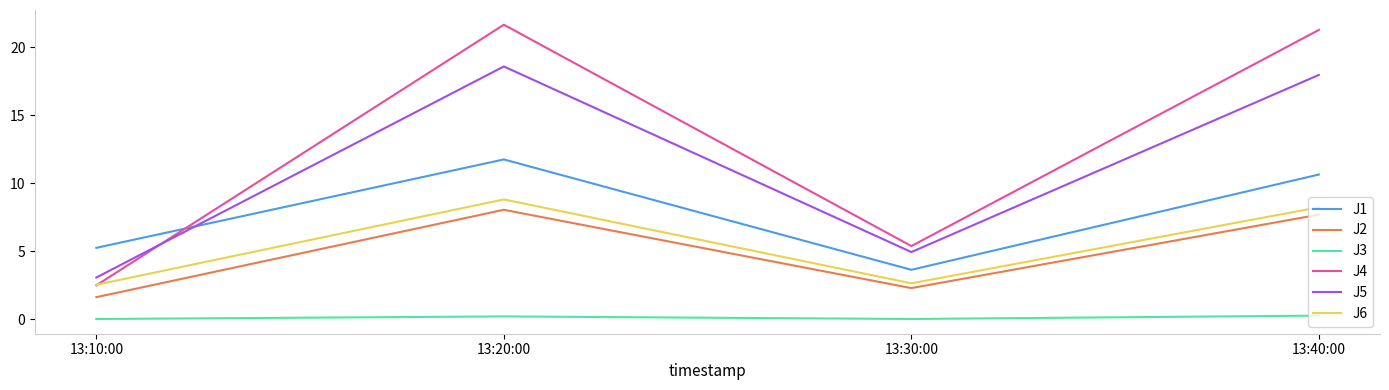

Where is the first local maximum for J2?

13:20:00